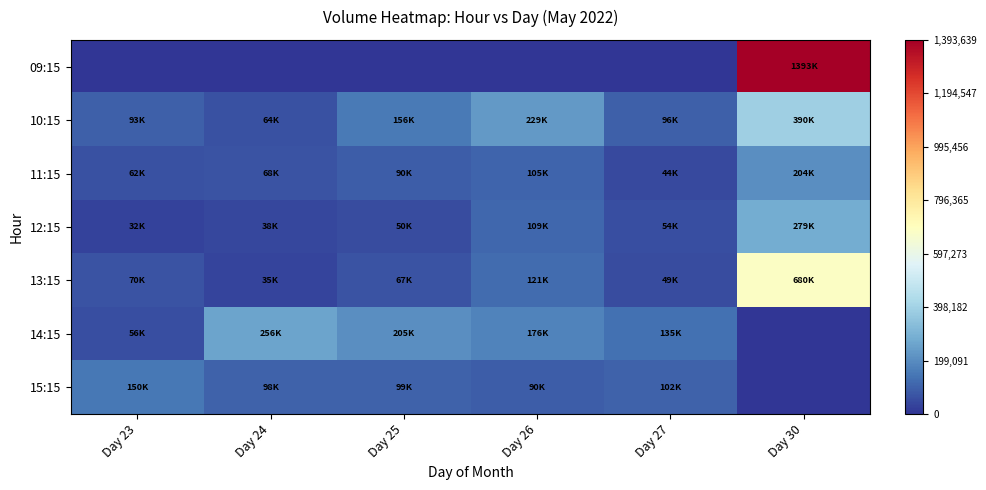

Which series has the largest total across all categories?

09:15